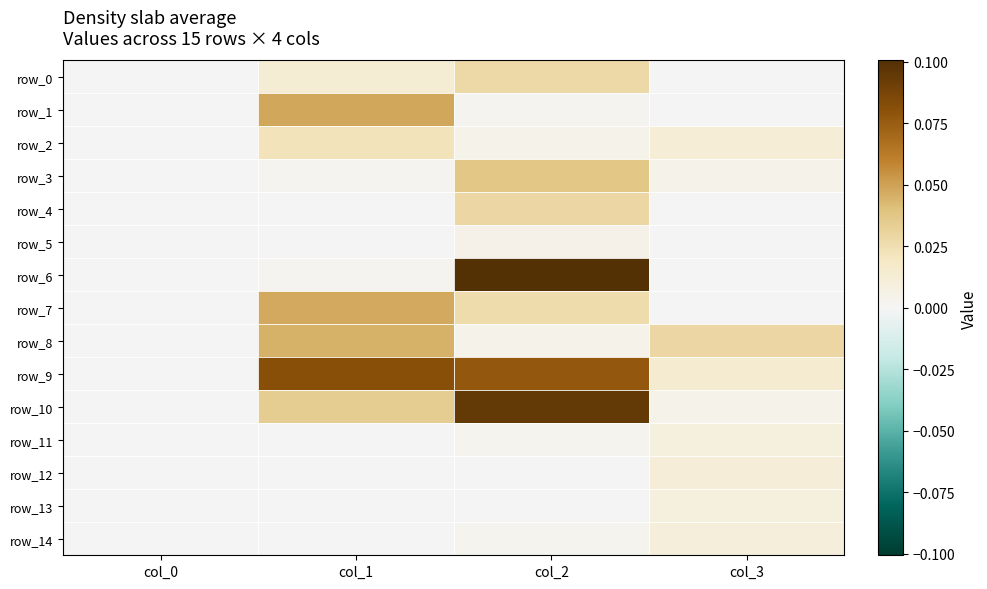

Reading left to right, list all the values displayed in this chart.

row_0: col_0=0.0	col_1=0.0	col_2=0.0	col_3=0.0
row_1: col_0=0.0	col_1=0.0	col_2=0.0	col_3=0.0
row_2: col_0=0.0	col_1=0.0	col_2=0.0	col_3=0.0
row_3: col_0=0.0	col_1=0.0	col_2=0.0	col_3=0.0
row_4: col_0=0.0	col_1=0.0	col_2=0.0	col_3=0.0
row_5: col_0=0.0	col_1=0.0	col_2=0.0	col_3=0.0
row_6: col_0=0.0	col_1=0.0	col_2=0.1	col_3=0.0
row_7: col_0=0.0	col_1=0.0	col_2=0.0	col_3=0.0
row_8: col_0=0.0	col_1=0.0	col_2=0.0	col_3=0.0
row_9: col_0=0.0	col_1=0.1	col_2=0.1	col_3=0.0
row_10: col_0=0.0	col_1=0.0	col_2=0.1	col_3=0.0
row_11: col_0=0.0	col_1=0.0	col_2=0.0	col_3=0.0
row_12: col_0=0.0	col_1=0.0	col_2=0.0	col_3=0.0
row_13: col_0=0.0	col_1=0.0	col_2=0.0	col_3=0.0
row_14: col_0=0.0	col_1=0.0	col_2=0.0	col_3=0.0